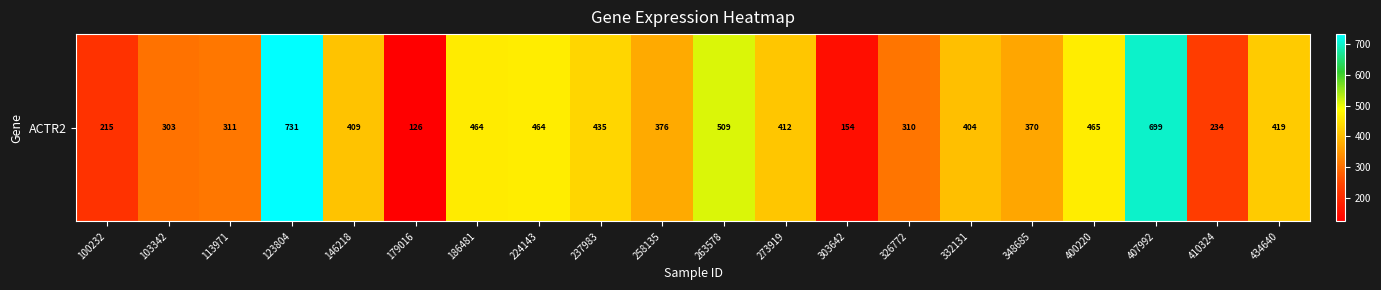

What is the maximum value shown in the chart?

730.7